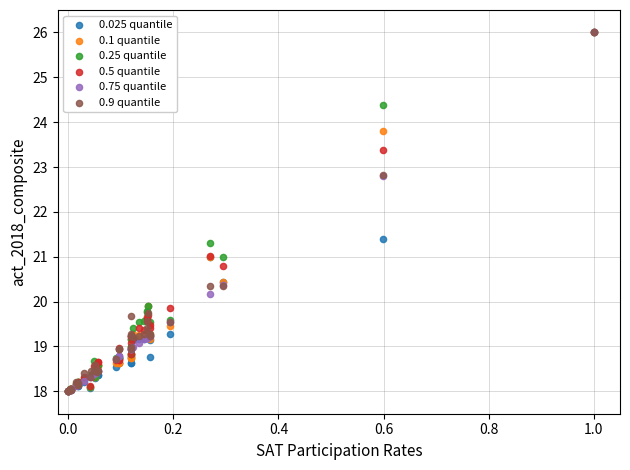

Across all series, what Y value is closest to 22?

21.4